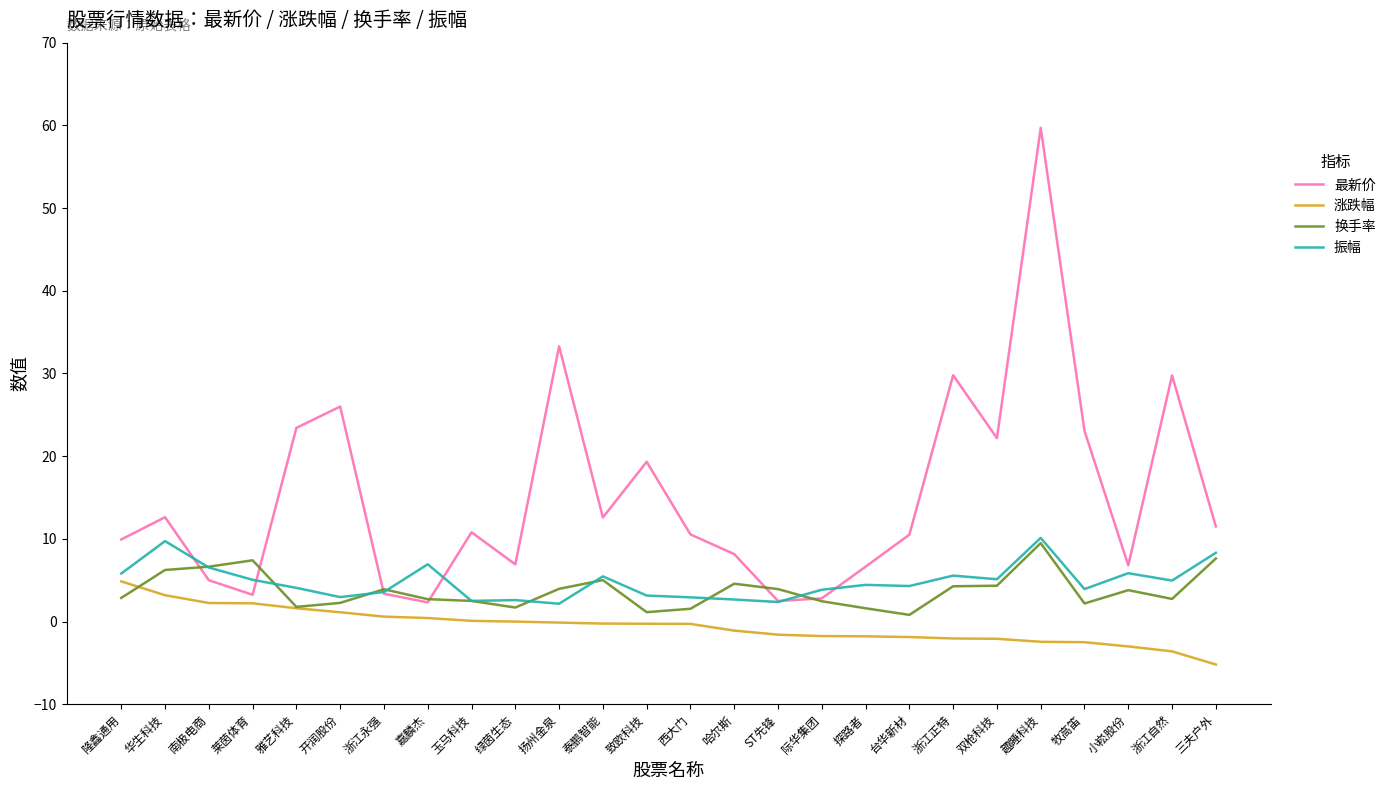

How many lines are shown in the chart?

4